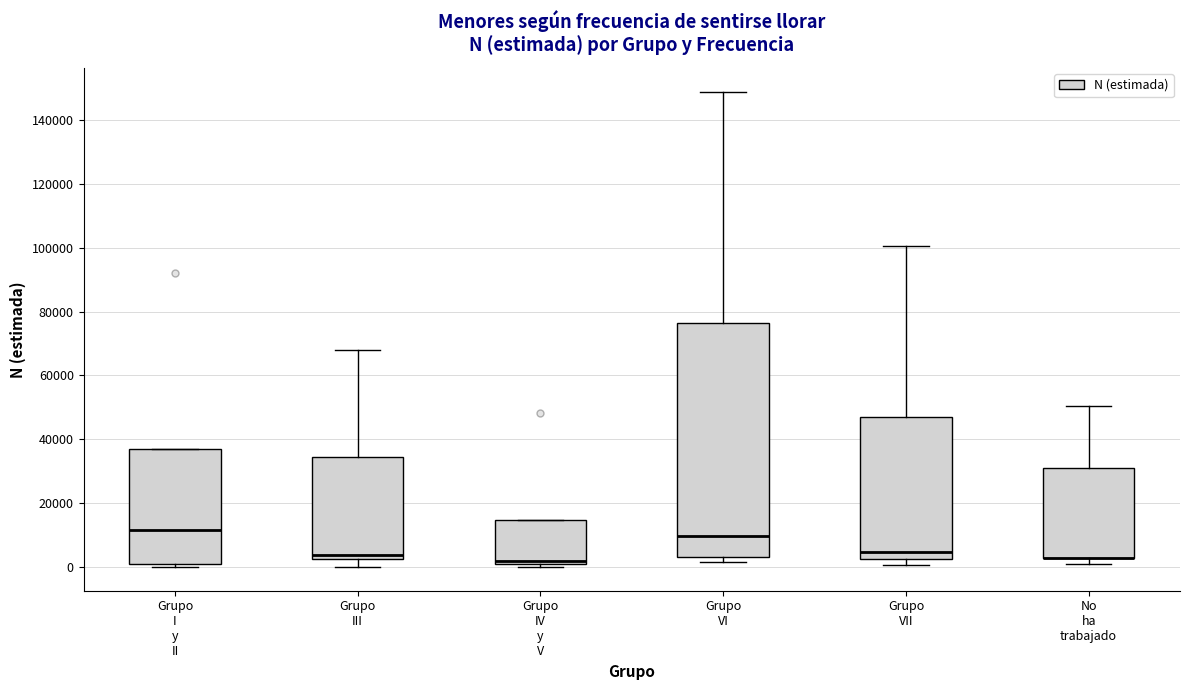

Where does the median line of the box for Grupo VI sit on the y-axis? The values are not printed on the chart, so give them approximately, as read against the axis.

10000